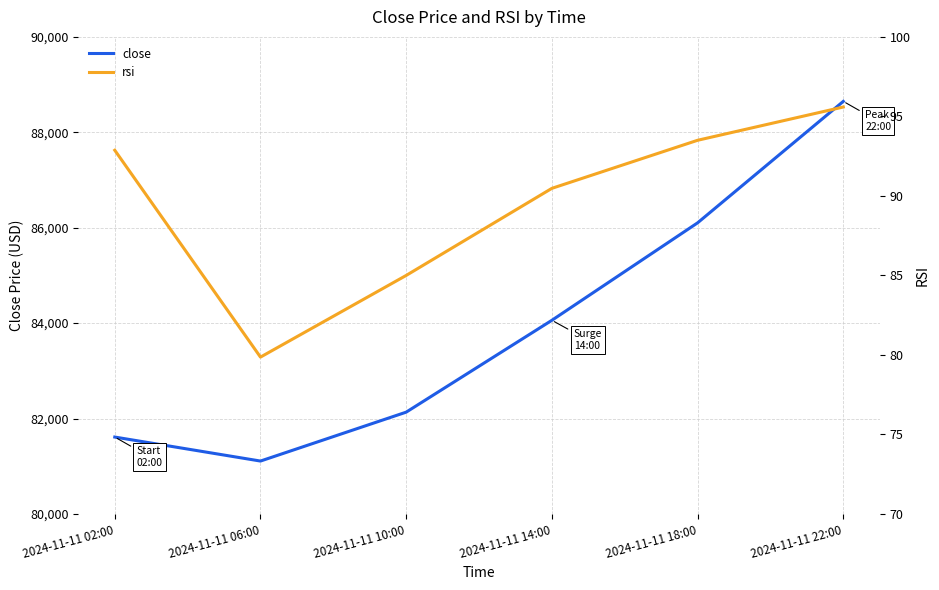

Which series changed the most between 2024-11-11 10:00 and 2024-11-11 22:00?

close